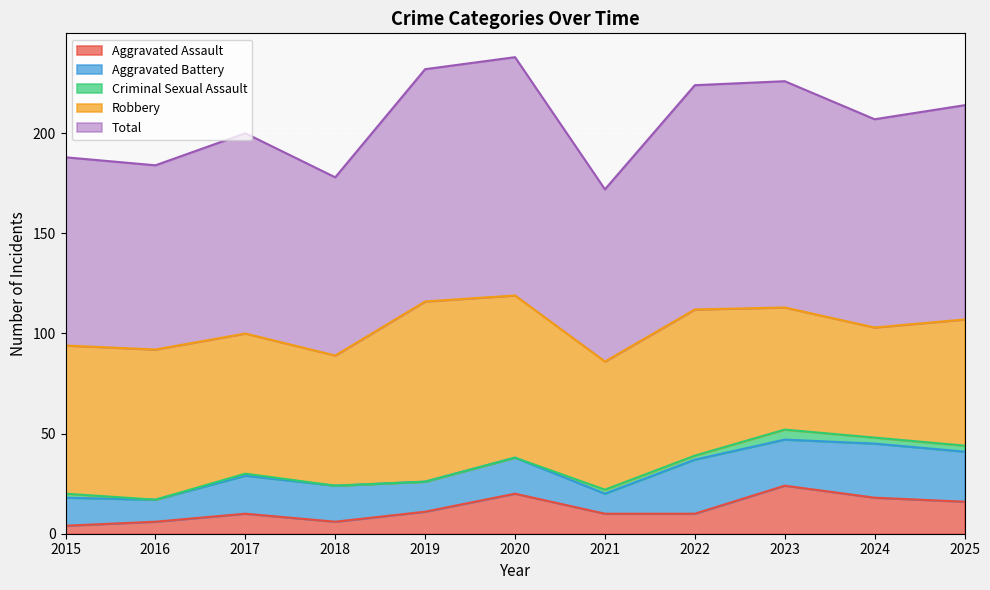

Which series has the largest range (max minus min)?

Robbery